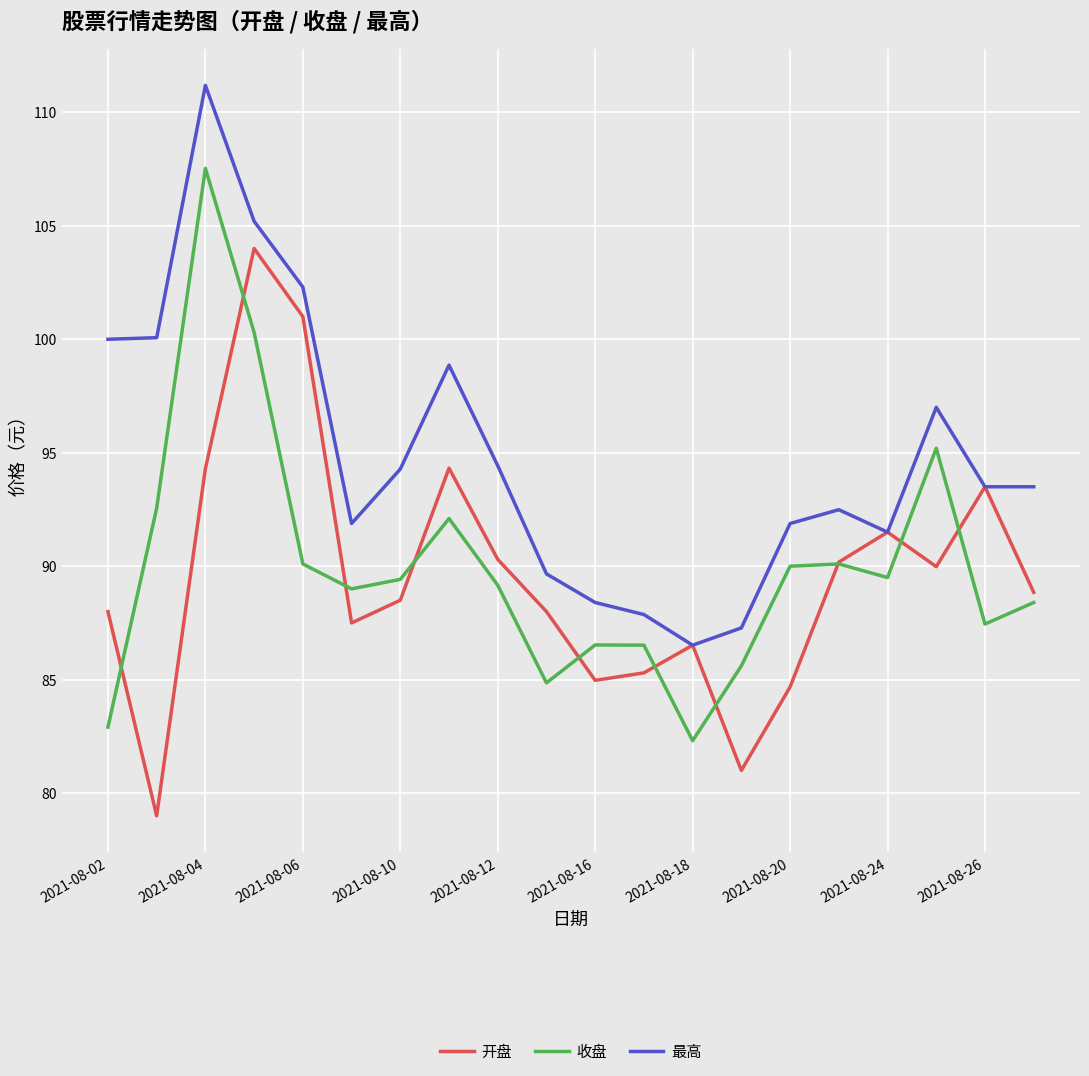

At how many categories does at least one series exceed 95?

7